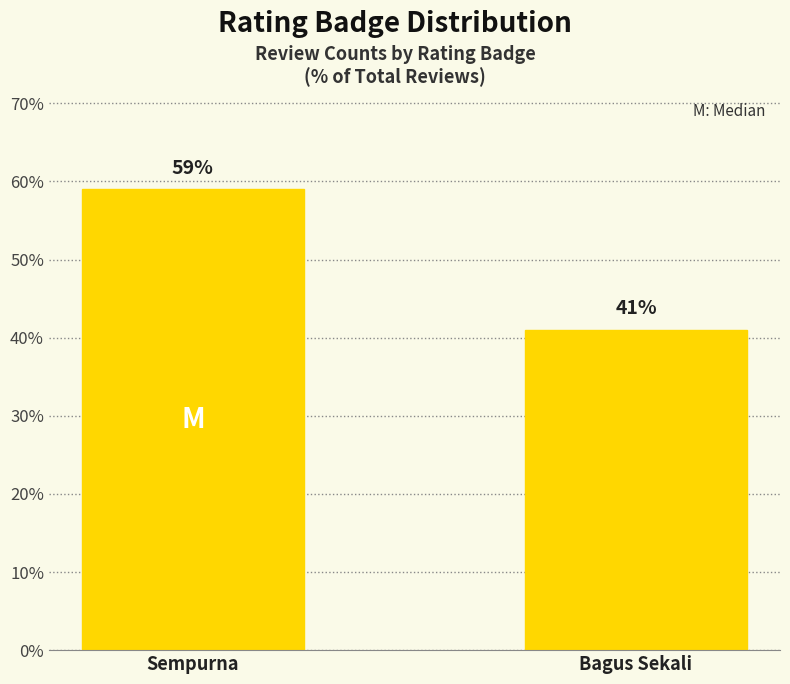

Approximately how many times larger is the value at Sempurna compared to Bagus Sekali?

1.4